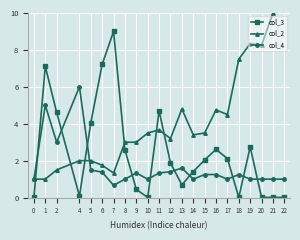

How many intersections are there between col_2 and col_4?

1